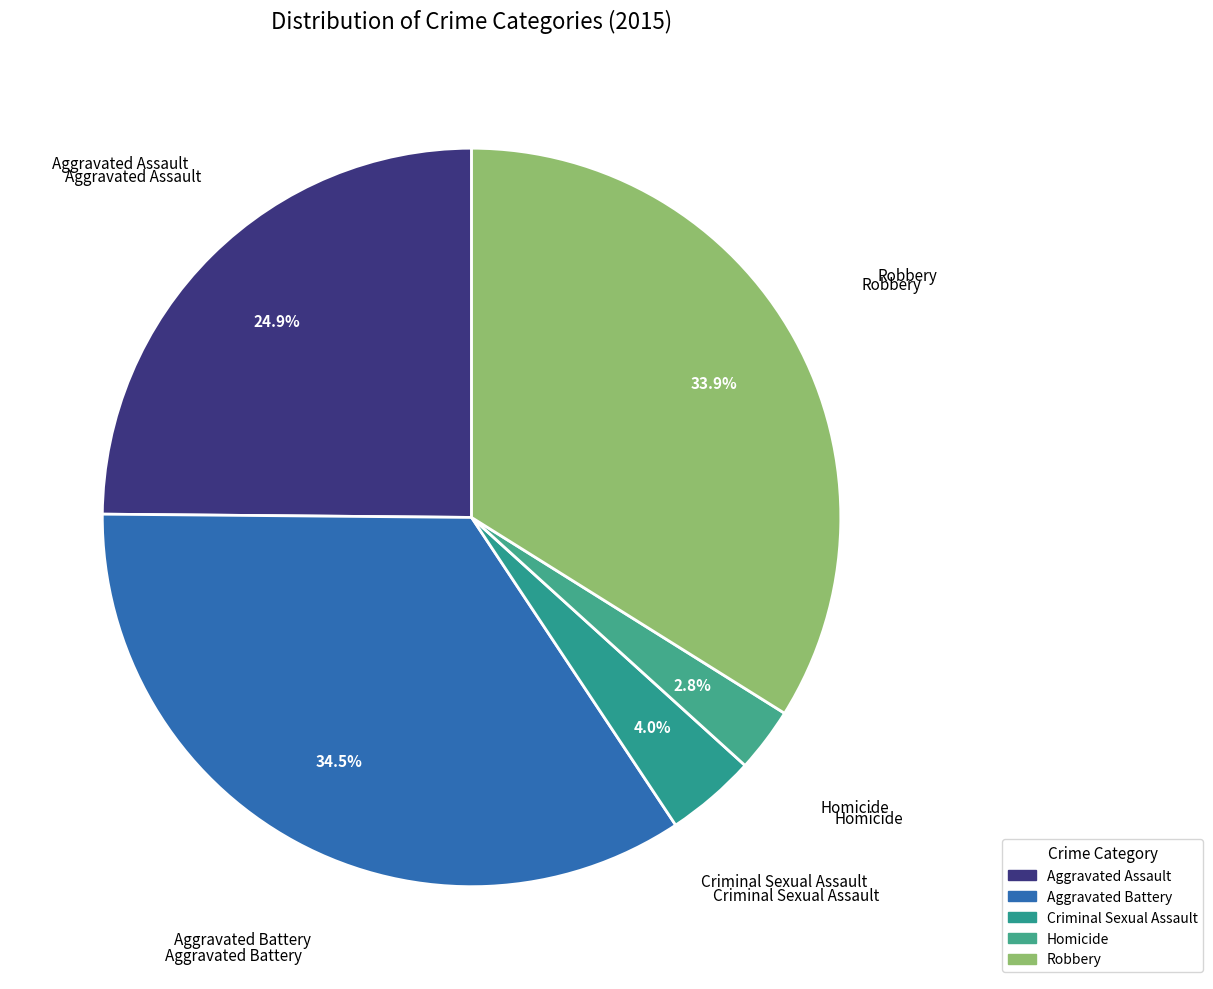

Does Homicide represent more than half of the total?

No